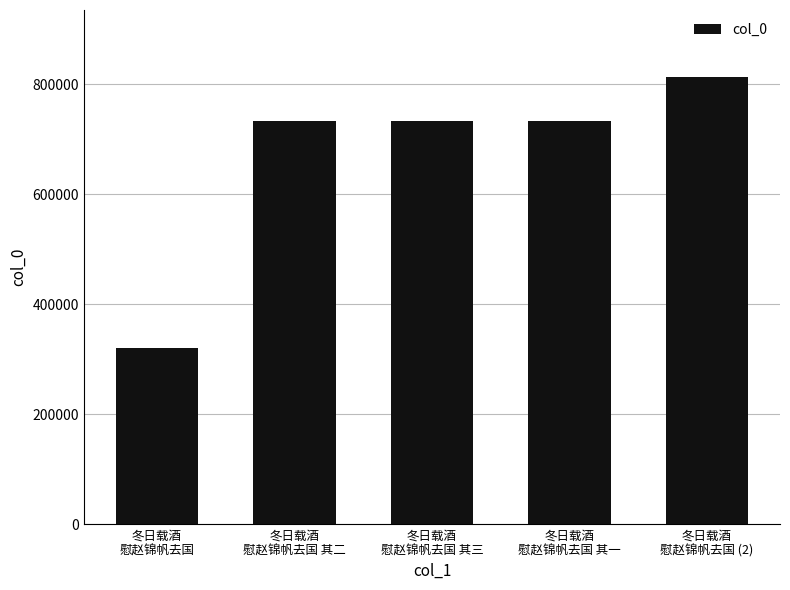

What is the sum of all values?

3330909